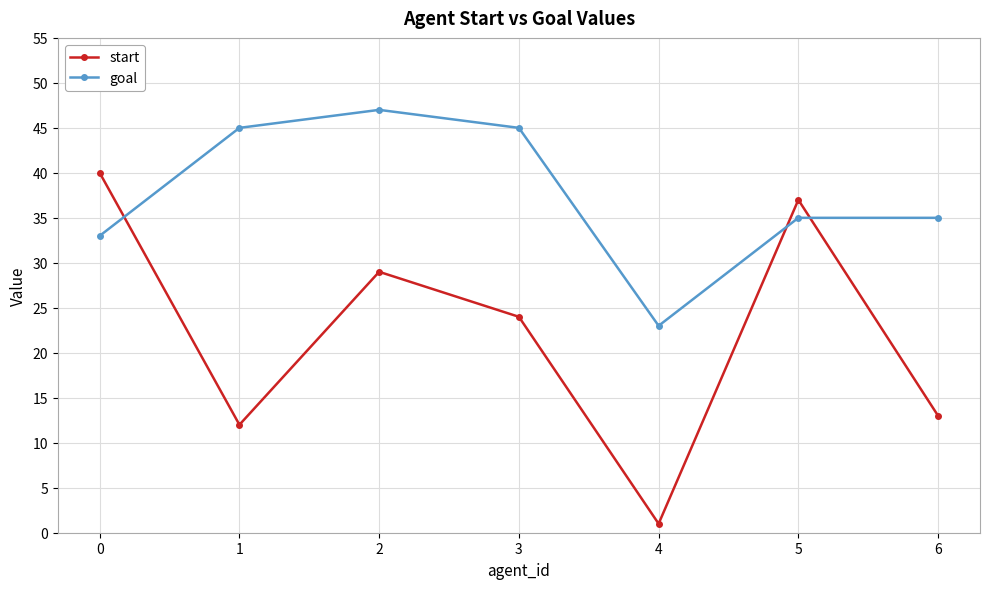

True or false: goal has a value of 49 at 6.

False